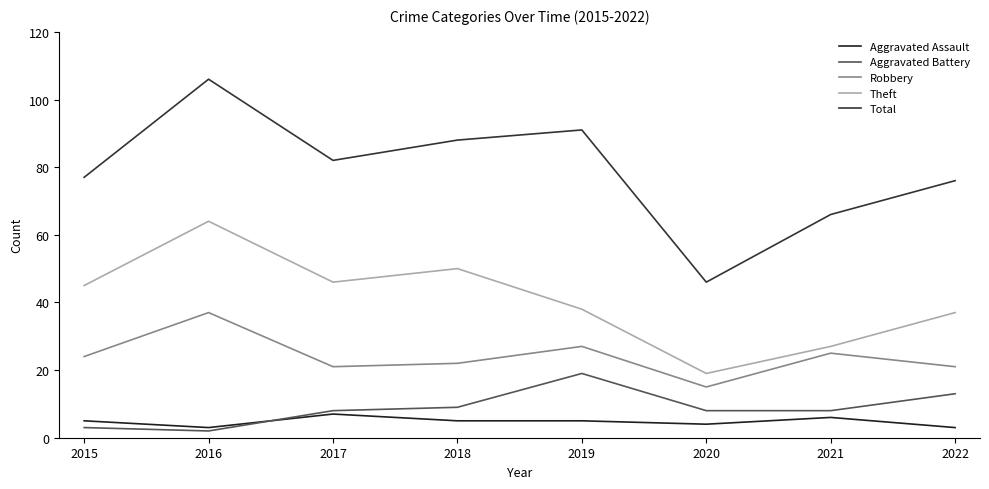

Which series has the largest total across all categories?

Total